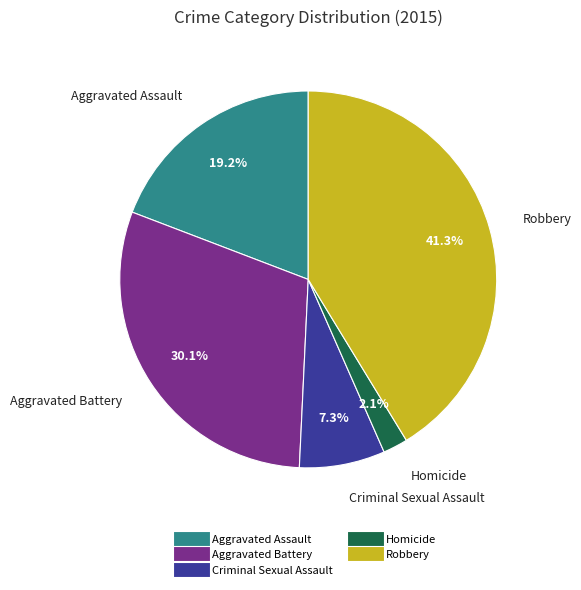

What portion of the pie excludes Aggravated Battery?

69.9%